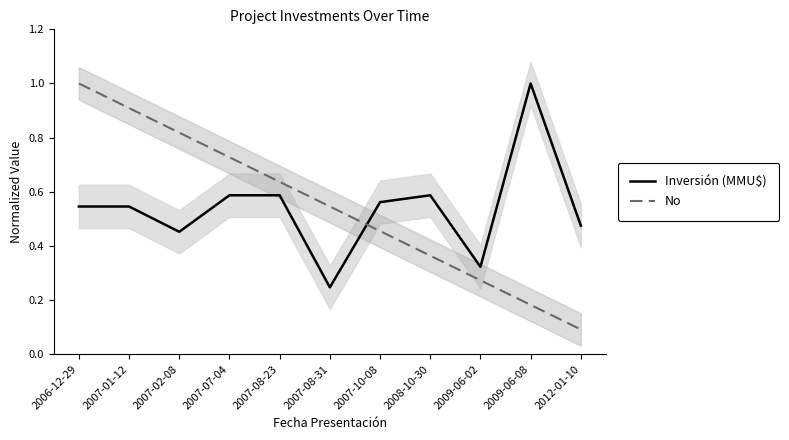

Reading left to right, what are all the values shown in this chart?

Inversión (MMU$): 0.5	0.5	0.5	0.6	0.6	0.2	0.6	0.6	0.3	1.0	0.5
No: 1.0	0.9	0.8	0.7	0.6	0.5	0.5	0.4	0.3	0.2	0.1